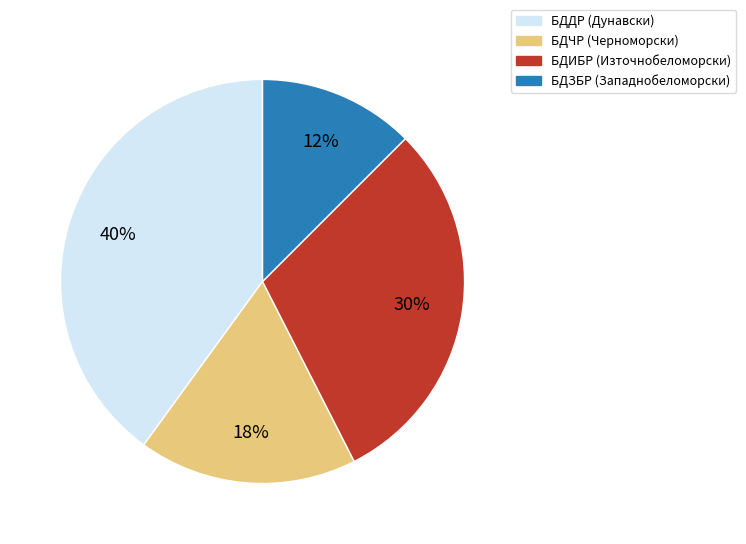

The БДЗБР slice represents 12% of the pie. True or false?

True